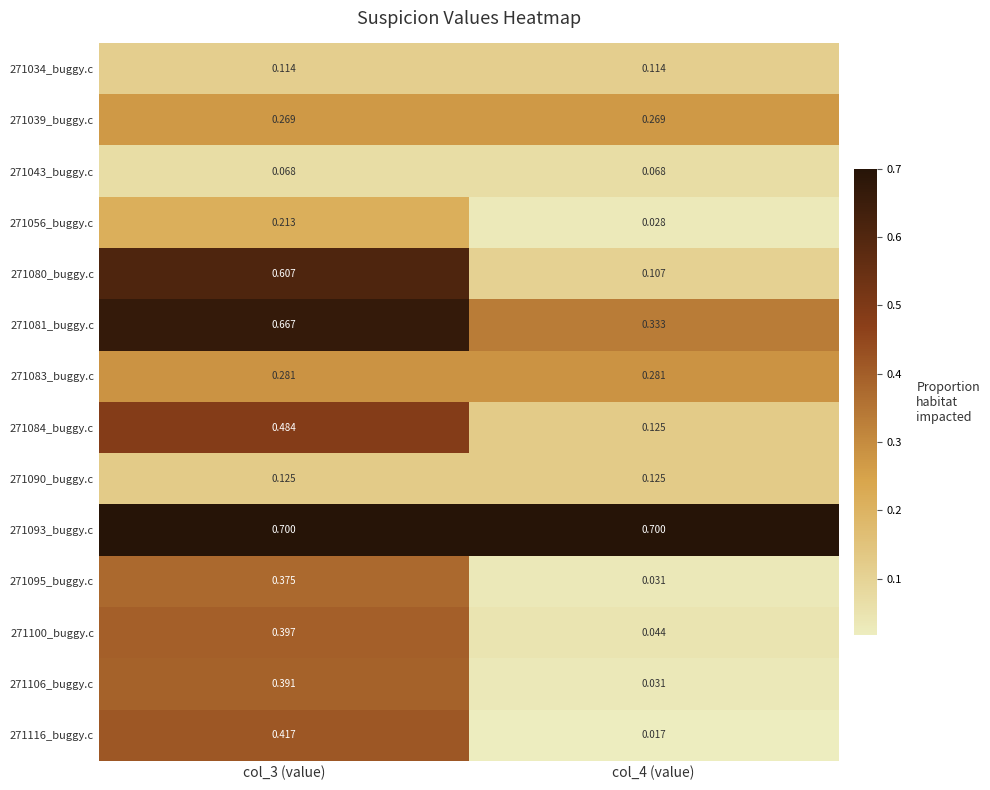

Is the value of 271039_buggy.c at col_4 (value) greater than the value of 271080_buggy.c at col_3 (value)?

No